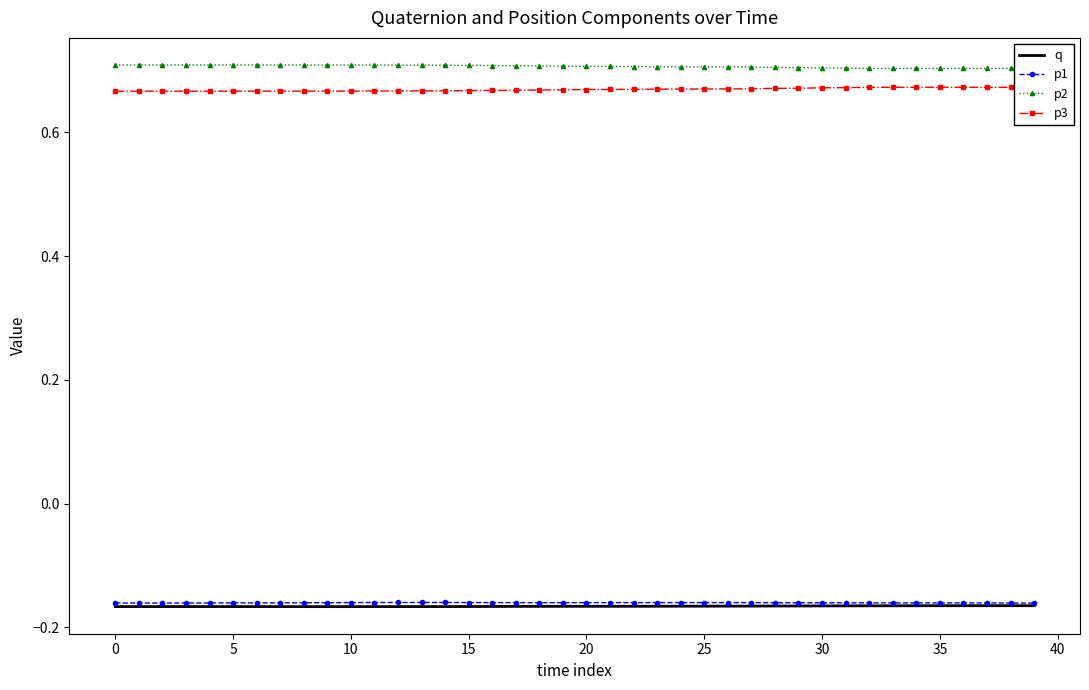

True or false: p2 and q intersect in this chart.

False